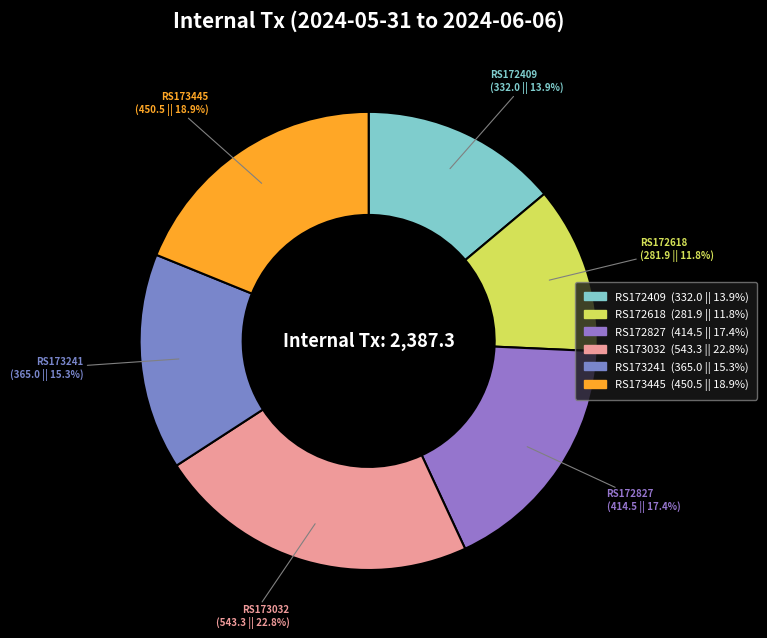

How many slices are in this pie chart?

6